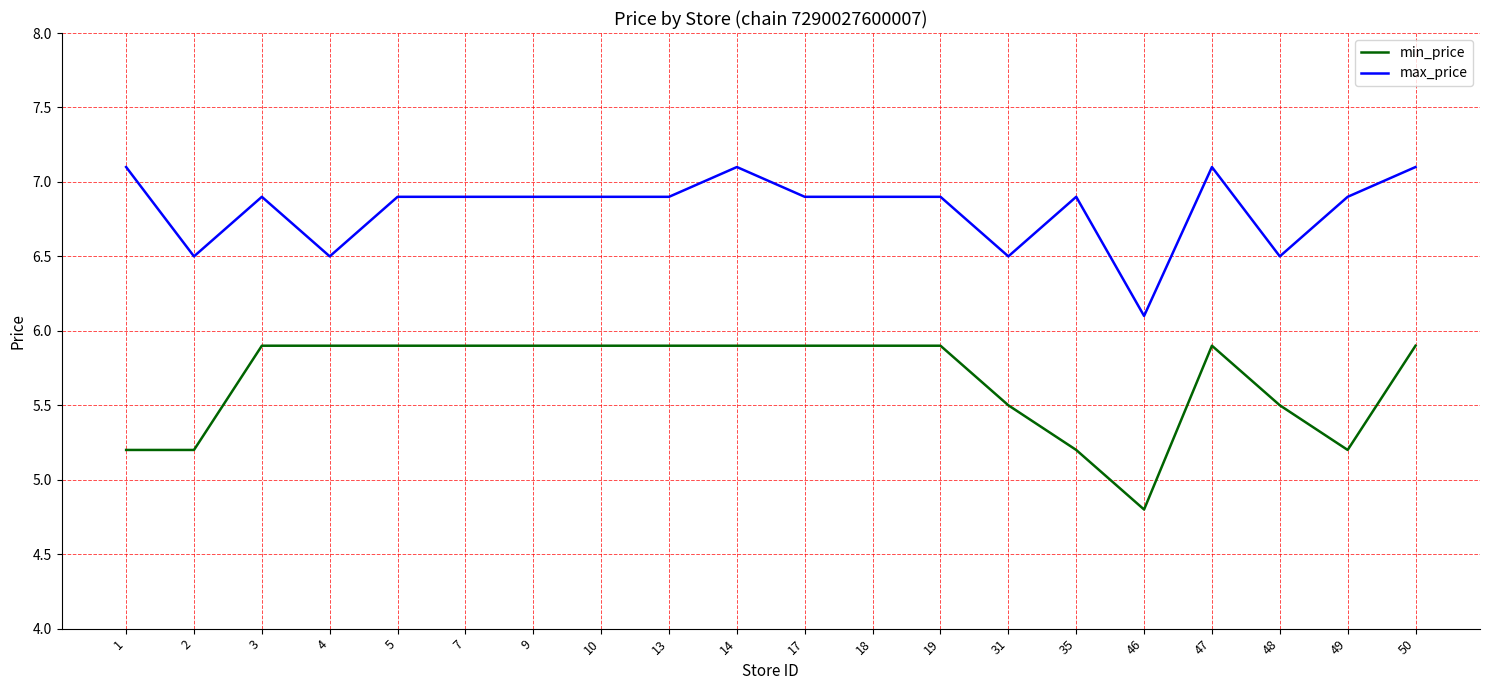

Is the value of min_price at 13 greater than the value of max_price at 19?

No